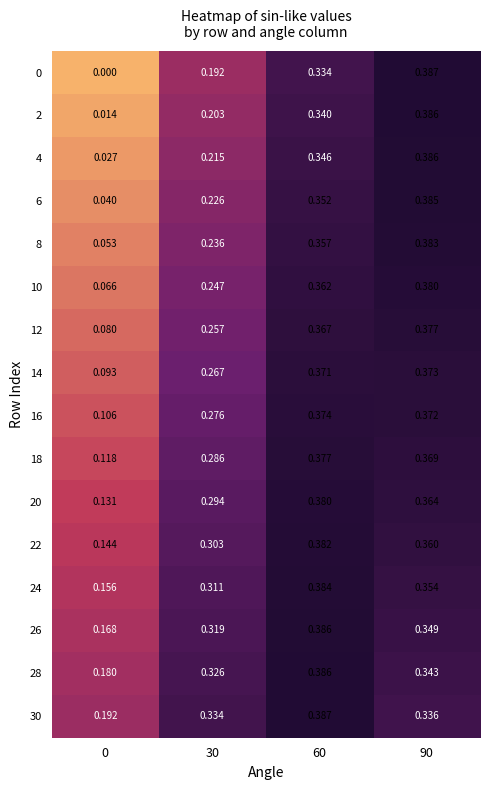

Which series has the largest total across all categories?

30